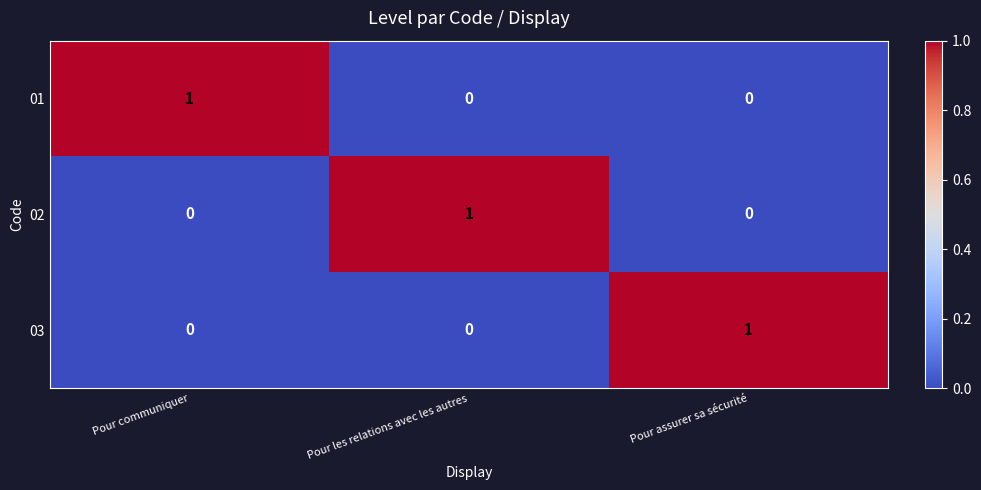

Is the value of 03 at Pour les relations avec les autres greater than the value of 01 at Pour communiquer?

No